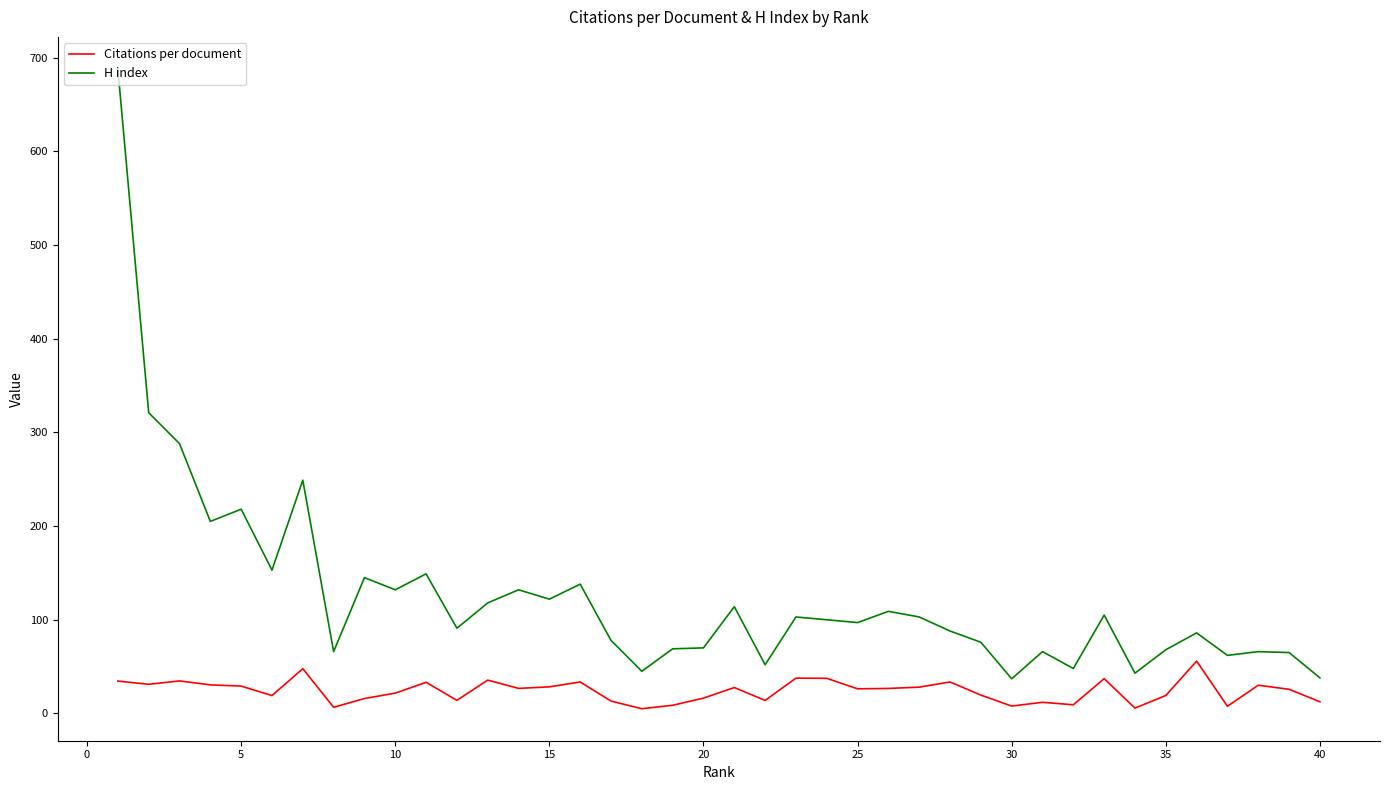

True or false: Citations per document and H index intersect in this chart.

False